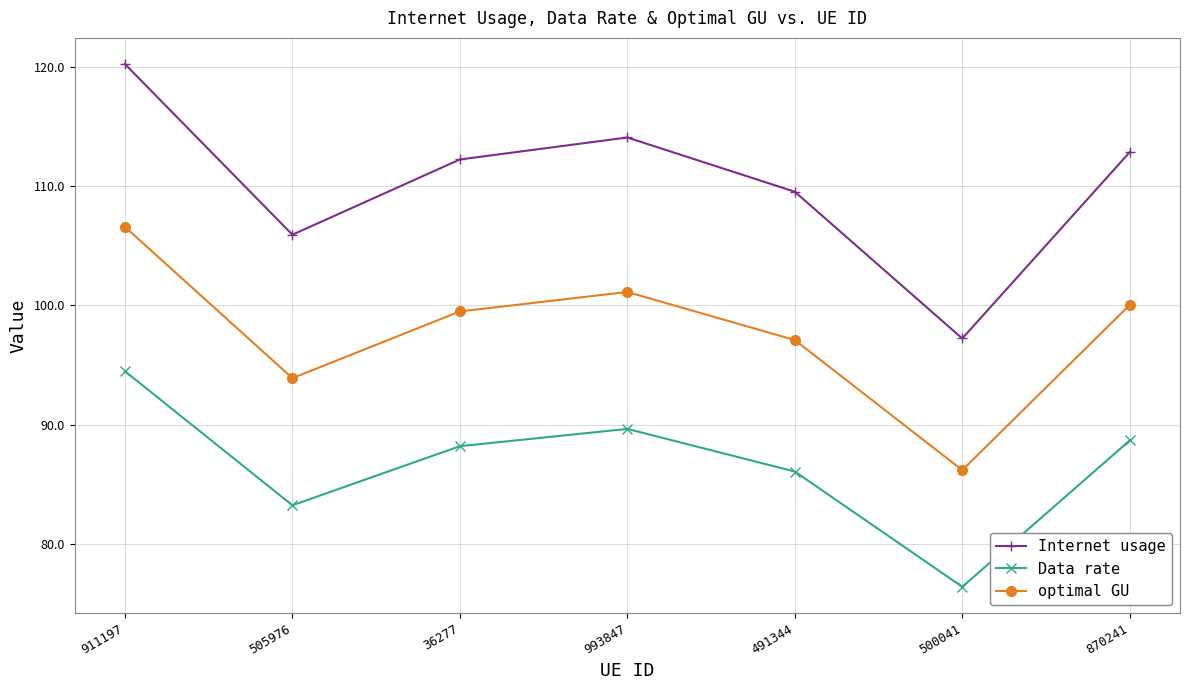

What is the sum of the Internet usage values at 500041 and 993847?

211.3